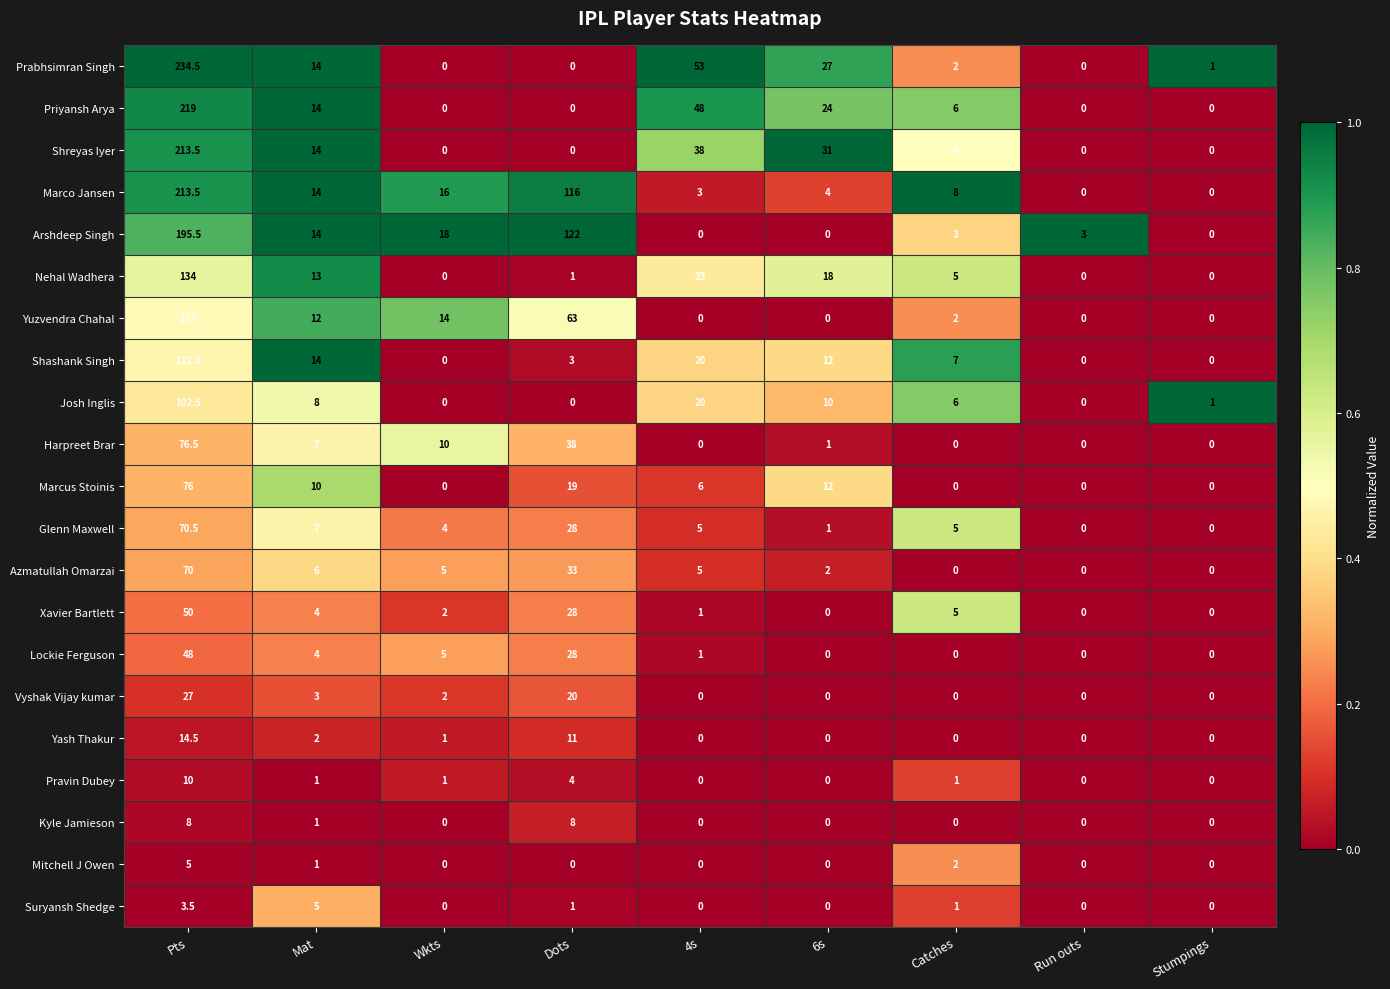

What is the maximum value shown in the chart?

234.5